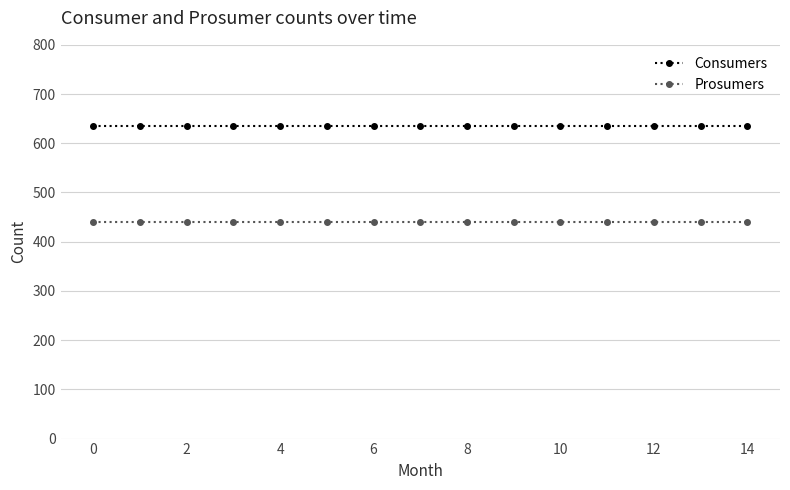

What is the average value of the Consumers series?

635